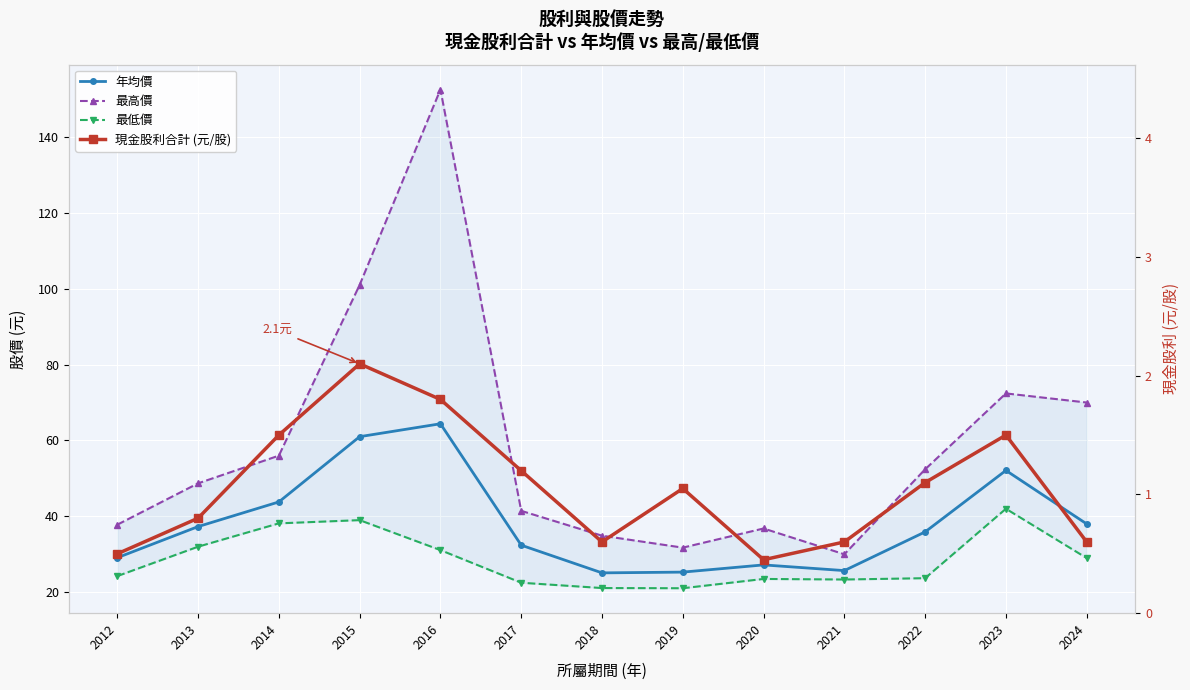

Where is the first local maximum for 現金股利合計 (元/股)?

2015